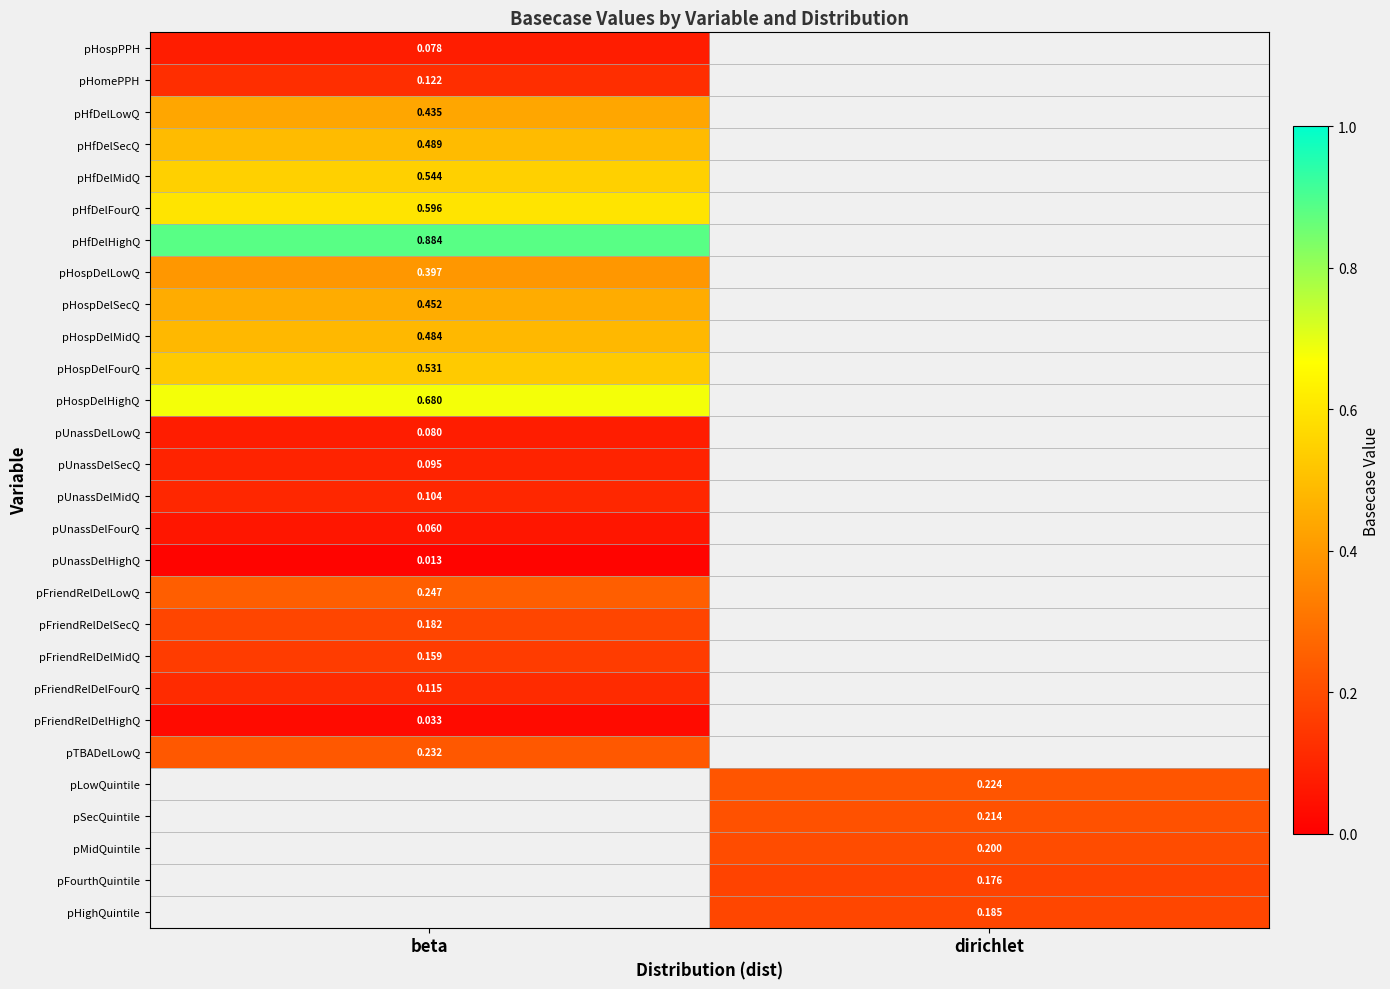

How many distinct data groups are displayed?

28